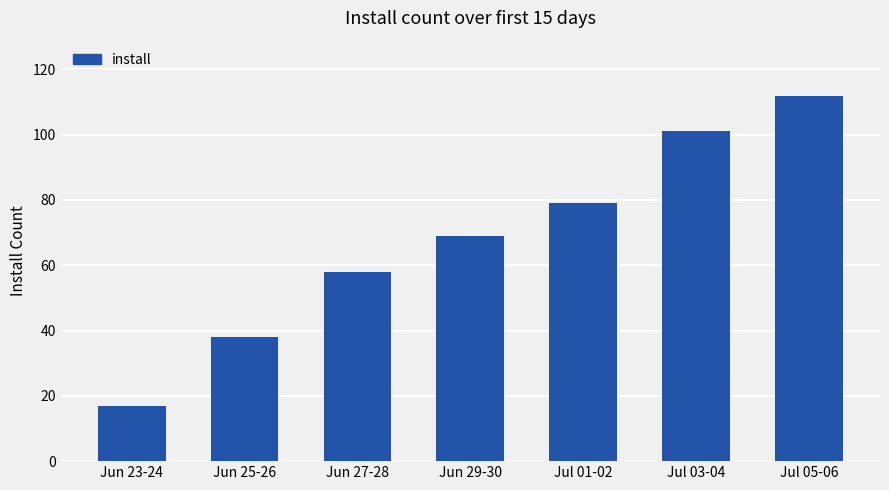

Which label corresponds to the smallest value in the chart?

Jun 23-24